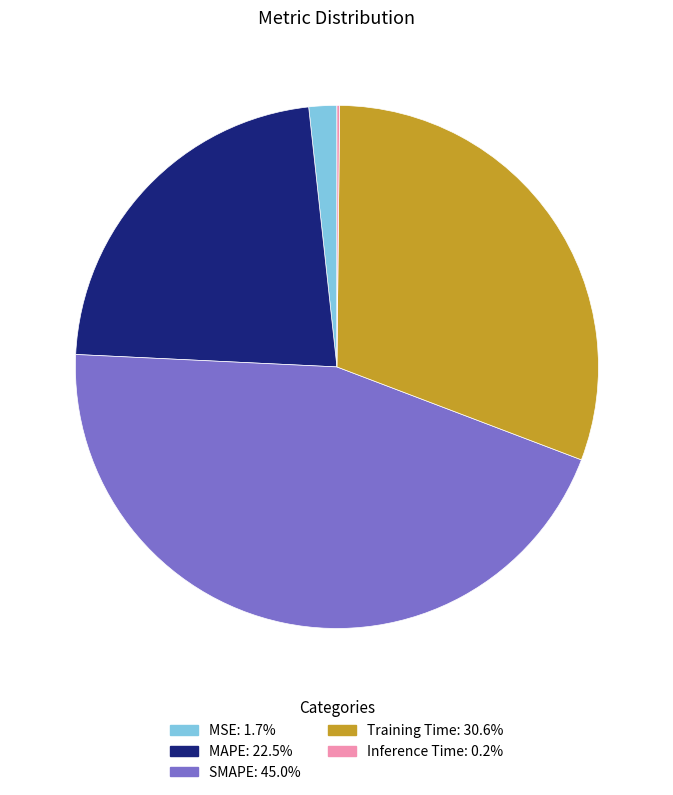

Is it true that Training Time is 19% of the pie?

False